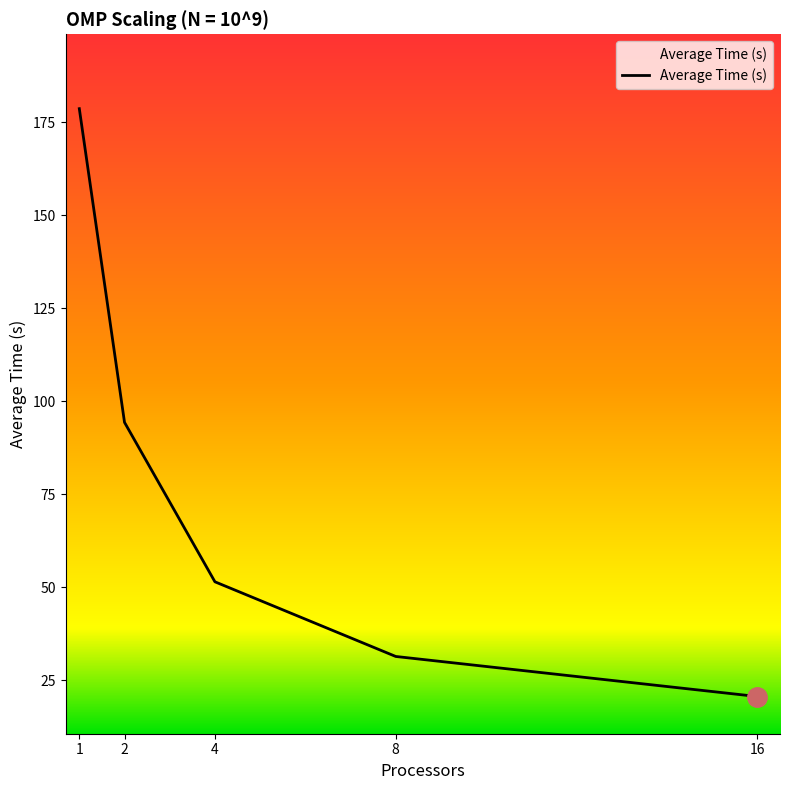

What is the approximate value at 2?

94.4